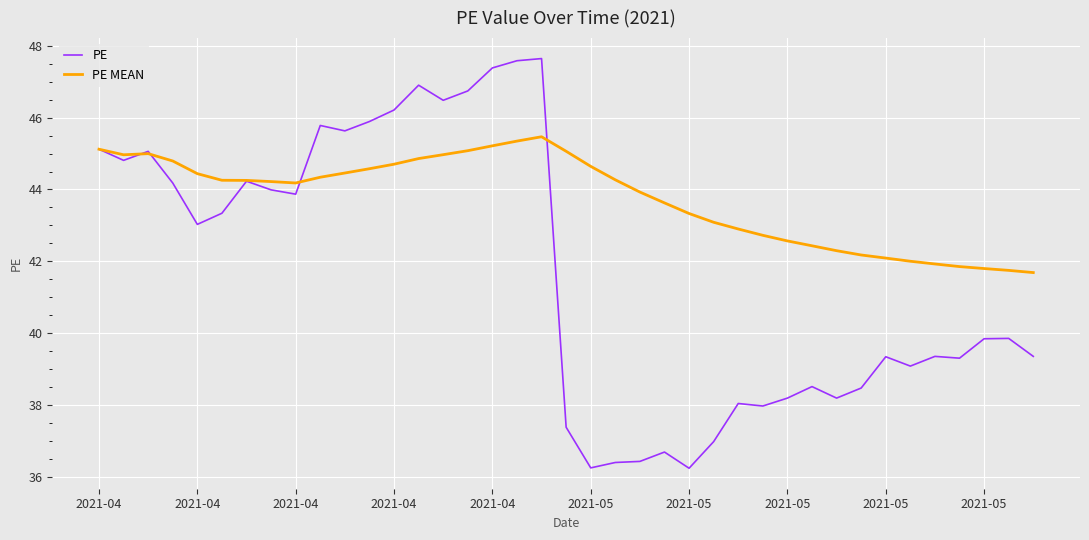

What is the greatest value displayed?

47.6